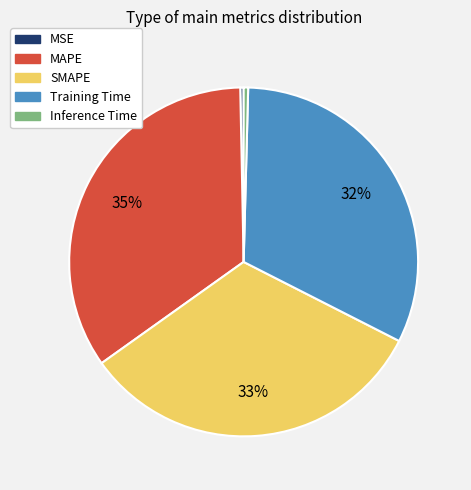

Is there any slice that represents more than half of the pie?

No